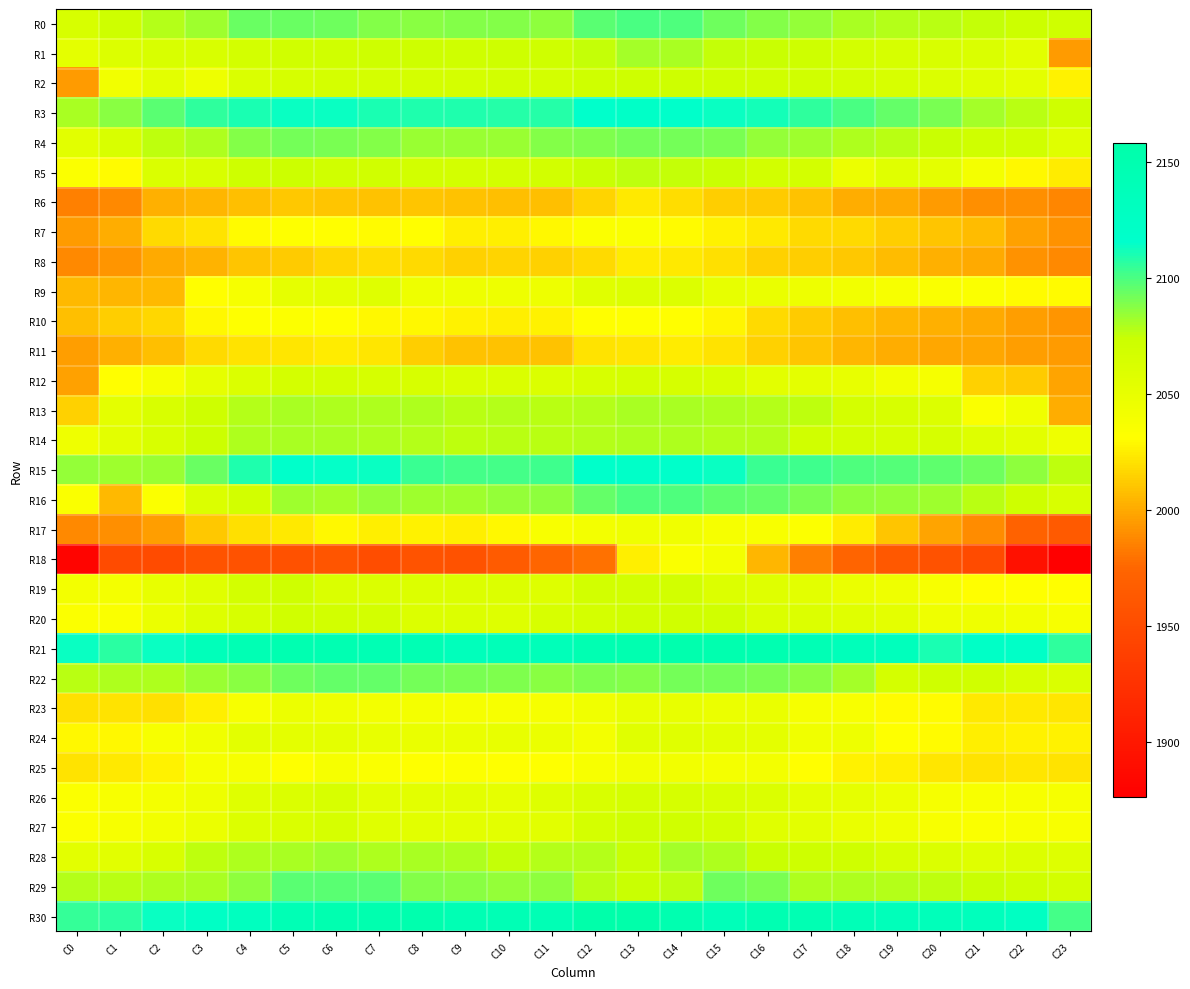

At C18, list the series in order from smallest to largest.

R18, R6, R11, R10, R8, R7, R17, R25, R23, R9, R24, R5, R19, R27, R12, R26, R20, R13, R14, R2, R1, R28, R4, R29, R0, R22, R16, R15, R3, R21, R30